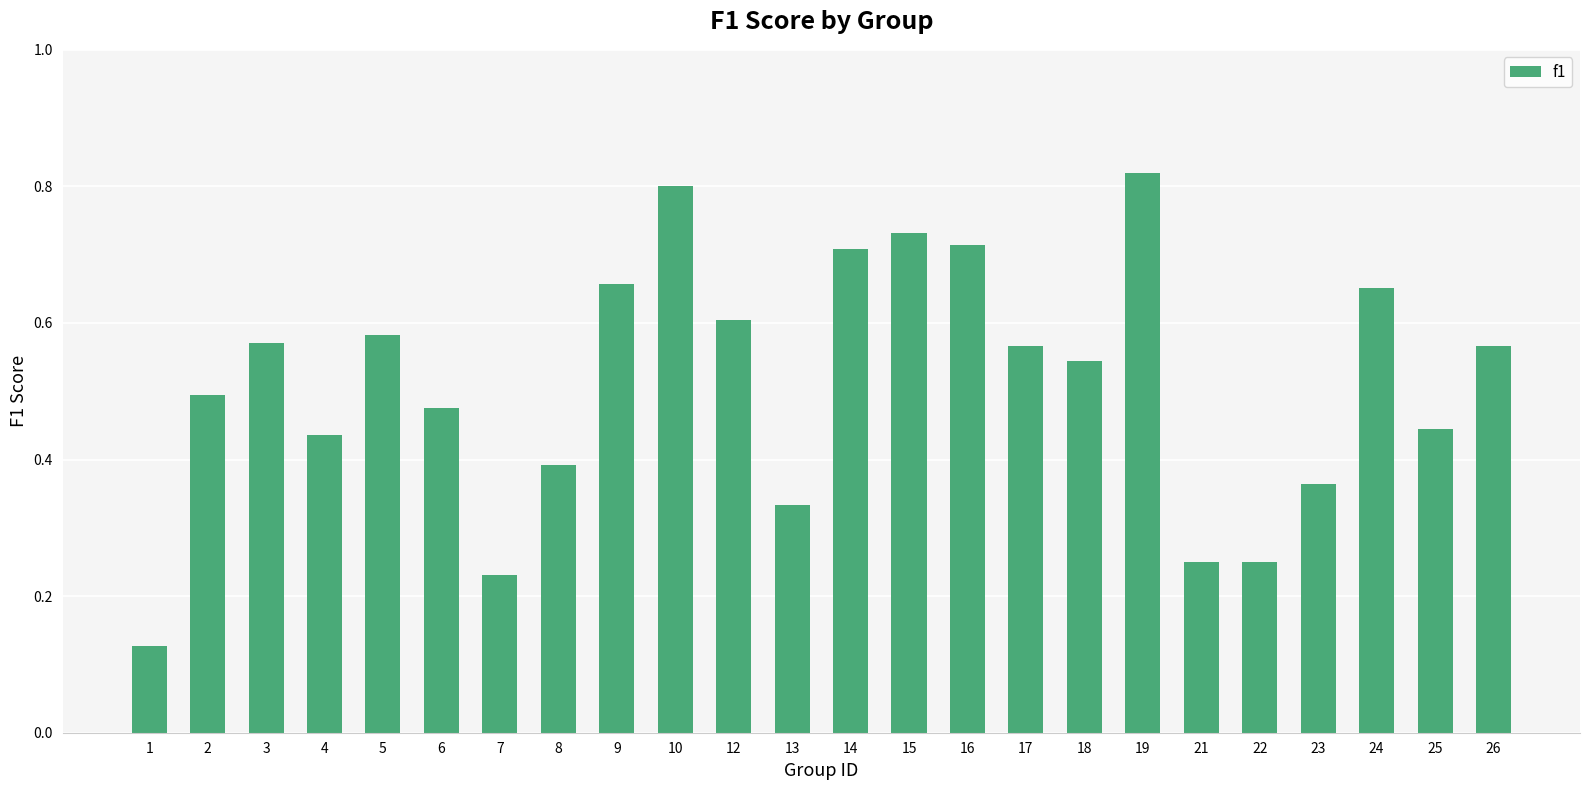

What is the sum of all values?

12.3